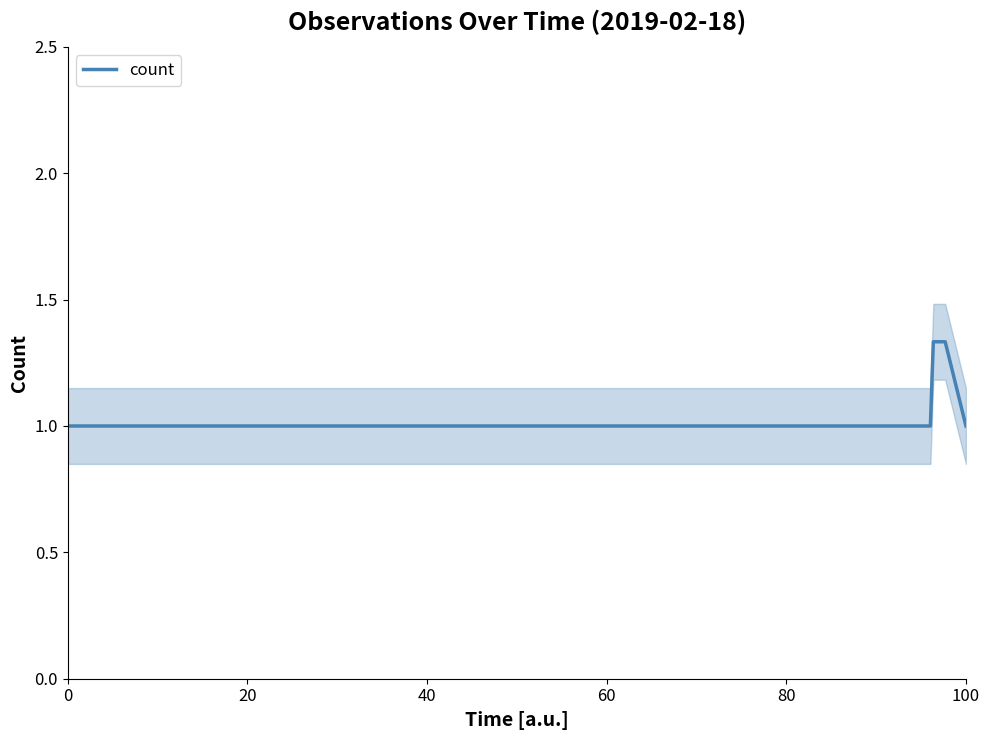

The count series shows 1.5 at 0. True or false?

False